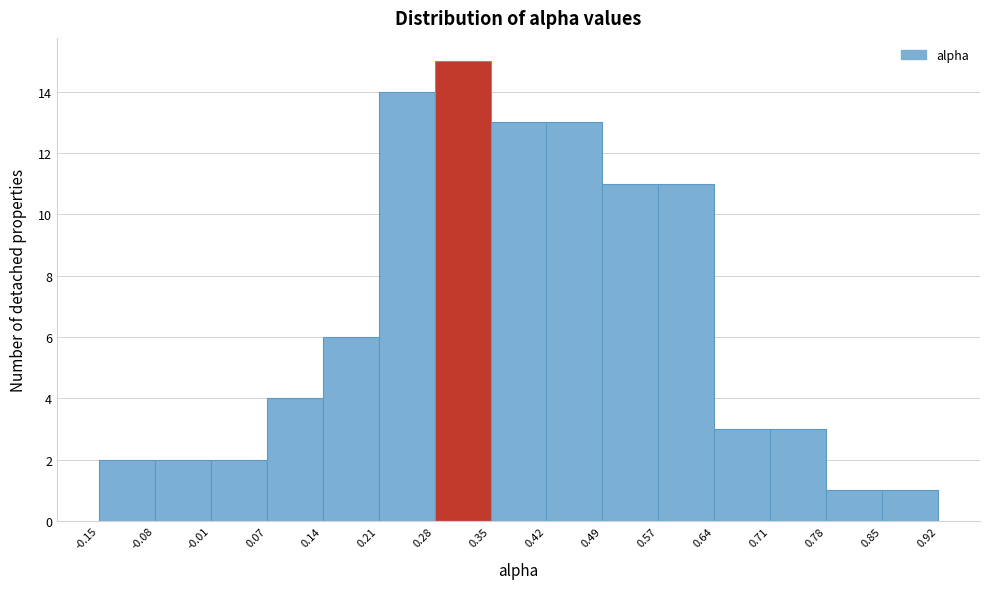

Which range on the x-axis has the tallest bar?

0.28 to 0.35